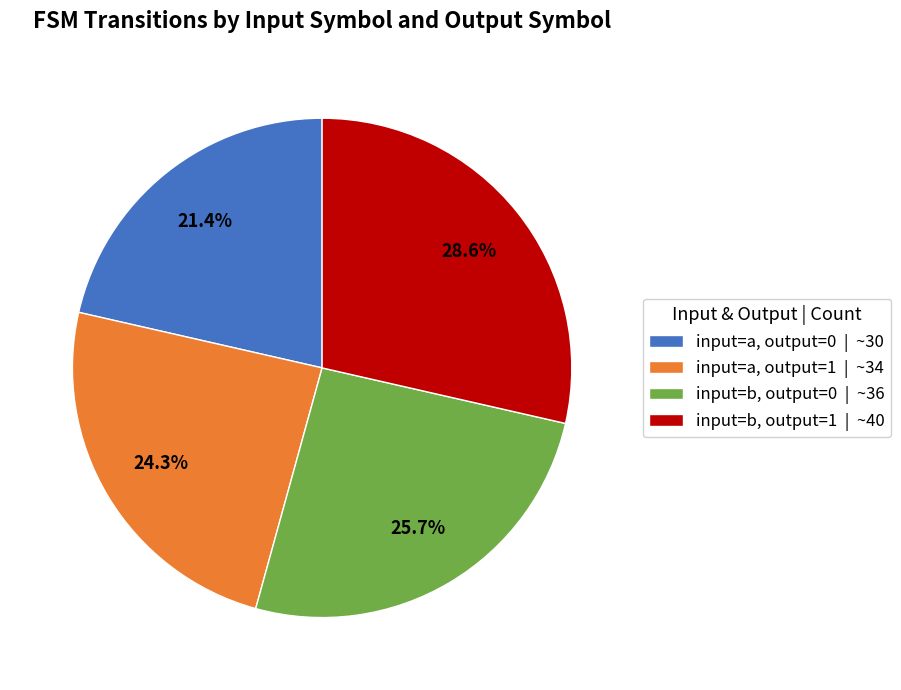

Is the sum of input=a, output=0 and input=a, output=1 greater than half?

No